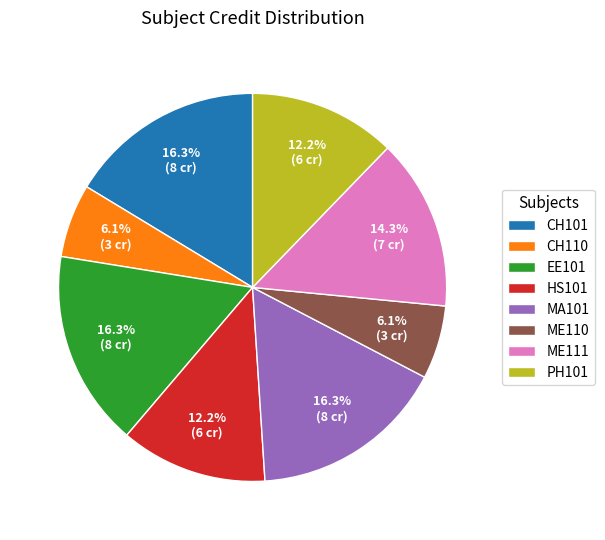

Do ME110 and PH101 together represent more than half of the pie?

No